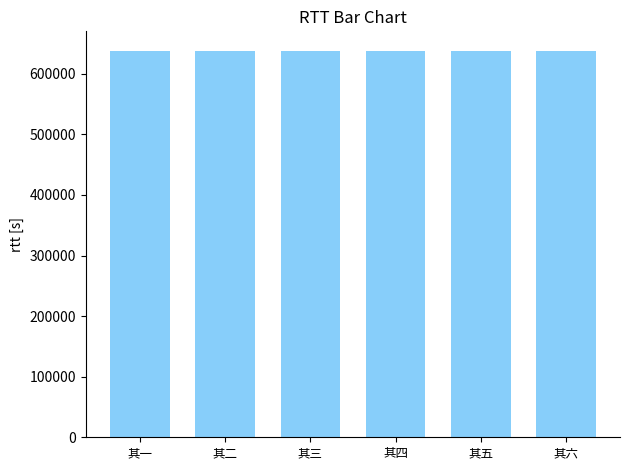

True or false: the data shows 638206 at 其五.

True